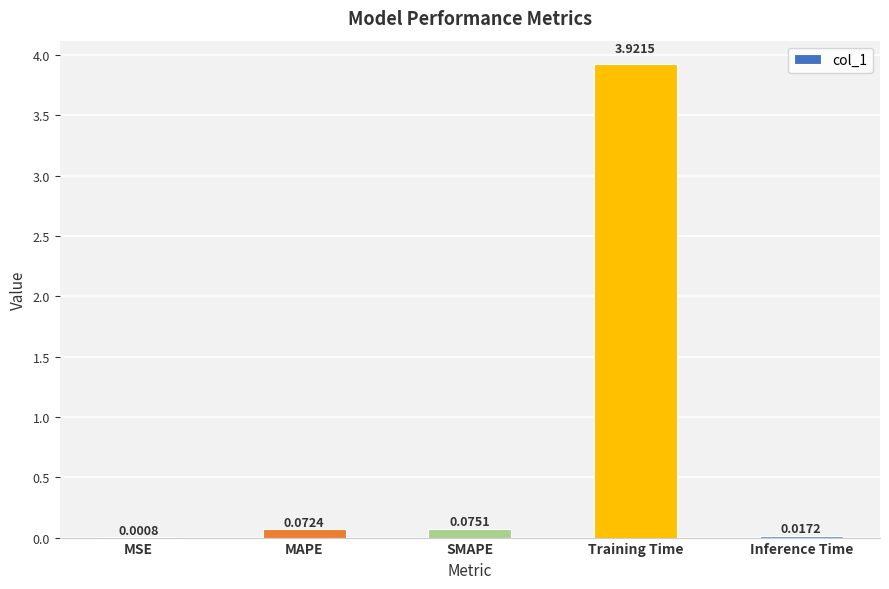

Count the number of categories in the chart.

5